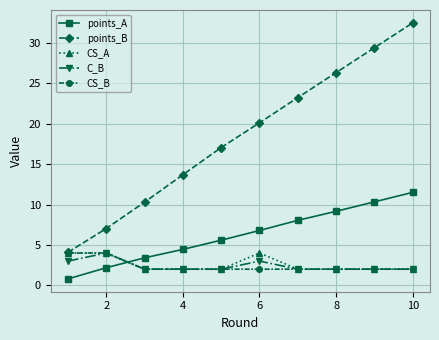

What is the maximum value for points_B?

32.5